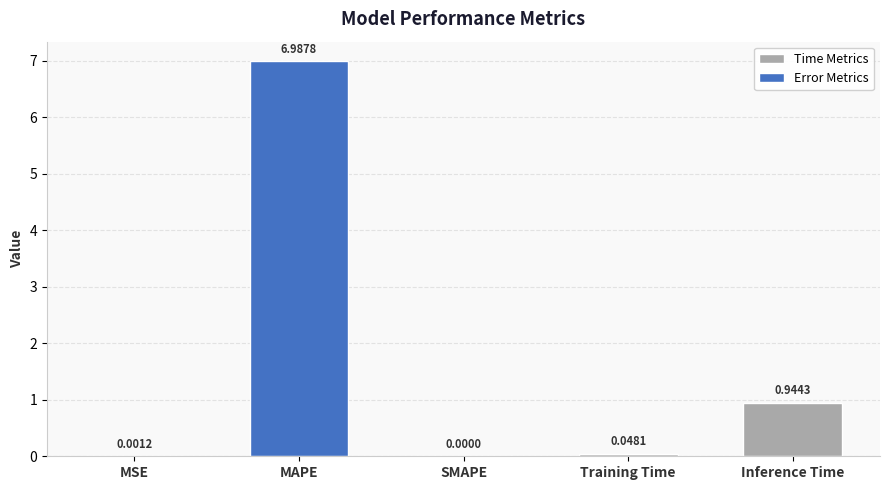

What is the sum of all values?

8.0